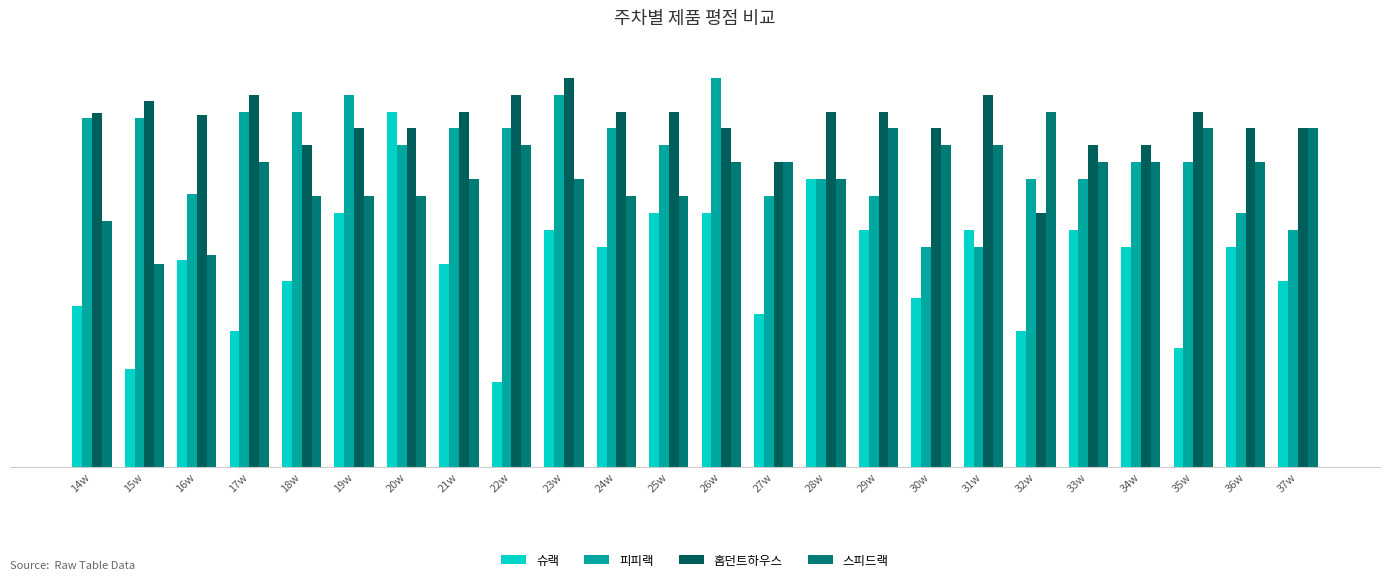

Are the bars grouped side by side (vs. stacked)?

Yes